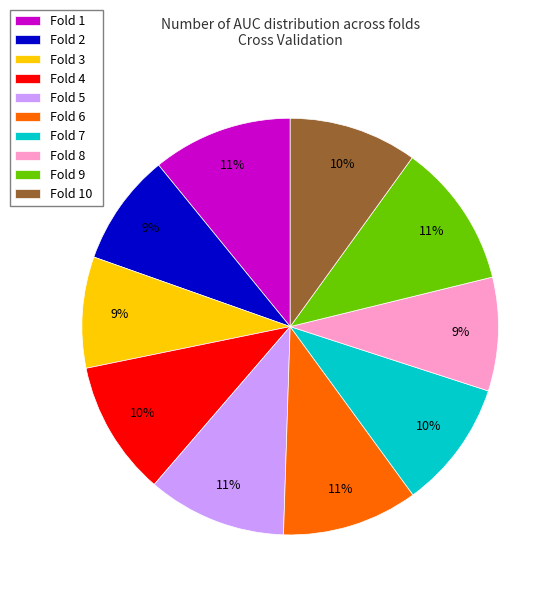

Does Fold 6 represent more than half of the total?

No